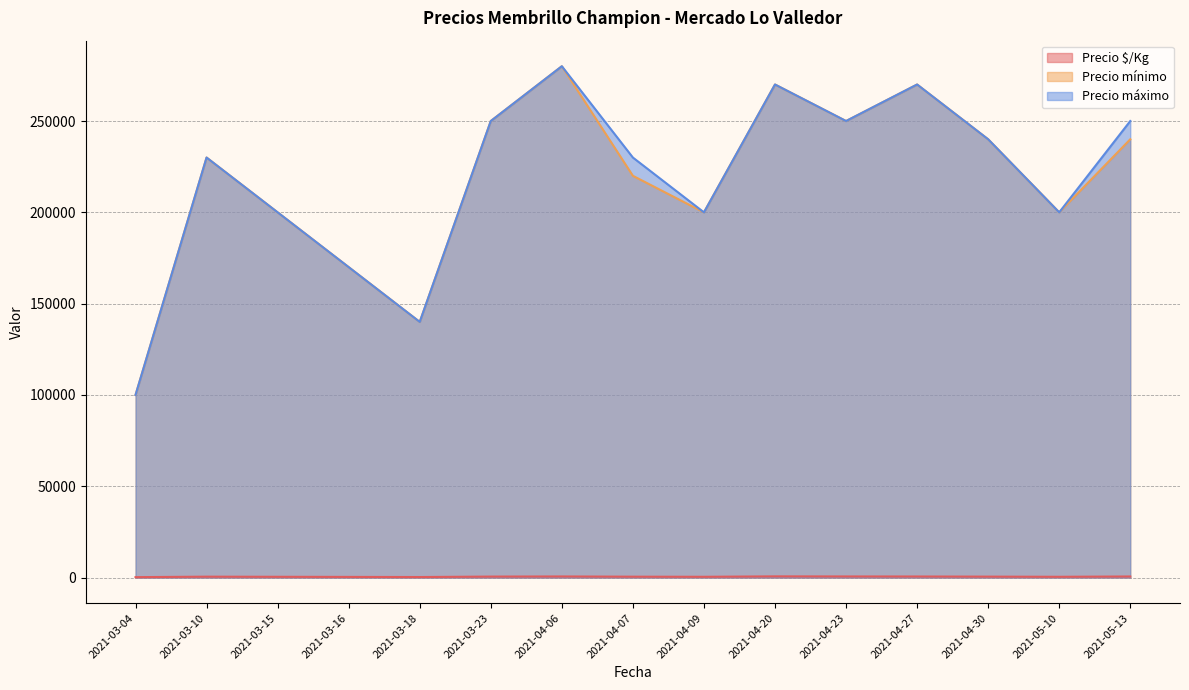

Does the chart display data point markers on the line(s)?

No